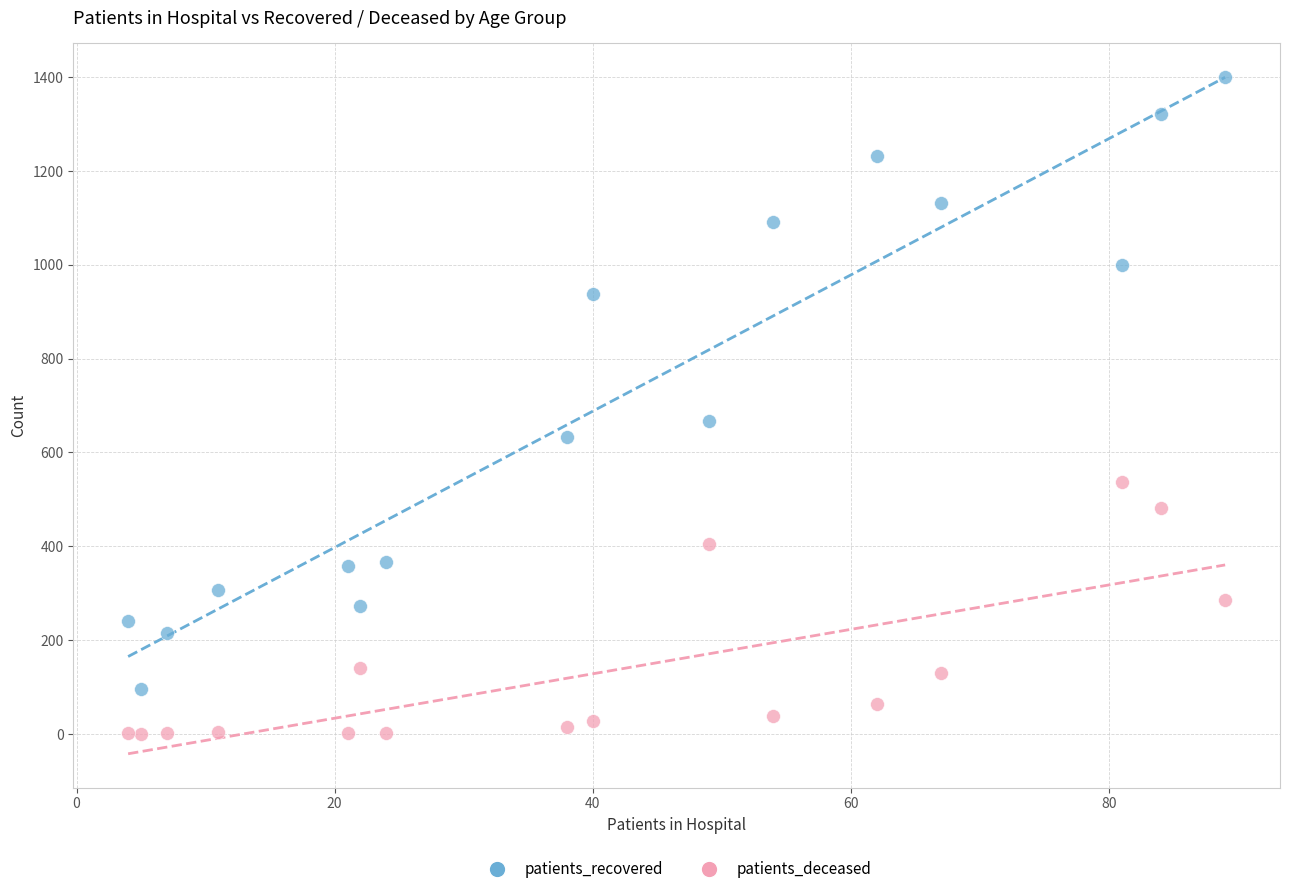

Which series reaches the maximum Y coordinate?

patients_recovered